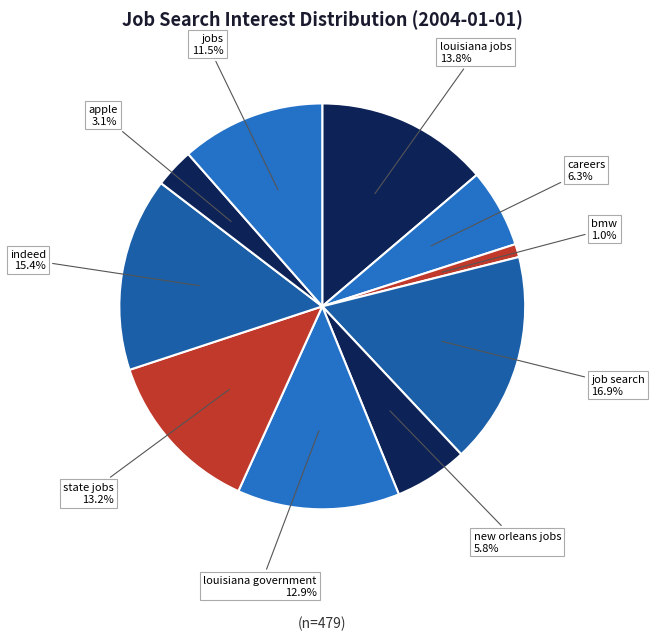

Which slice is the largest?

job search